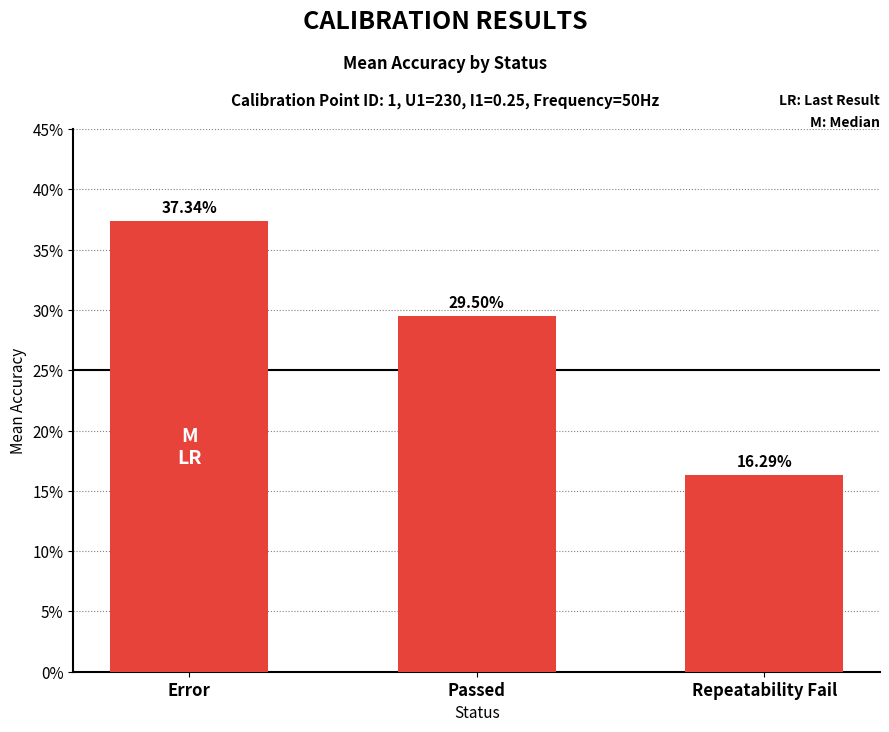

Is it true that the value at Repeatability Fail is 0.2?

True